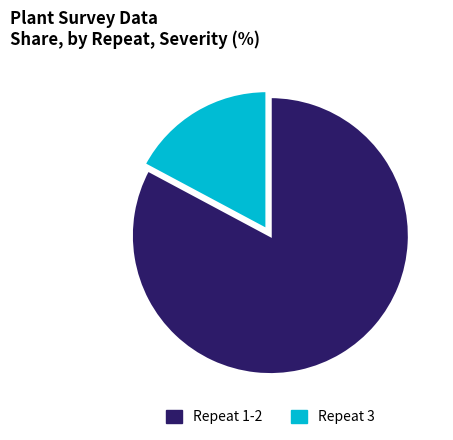

Is the sum of Repeat 3 and Repeat 1-2 greater than half?

Yes